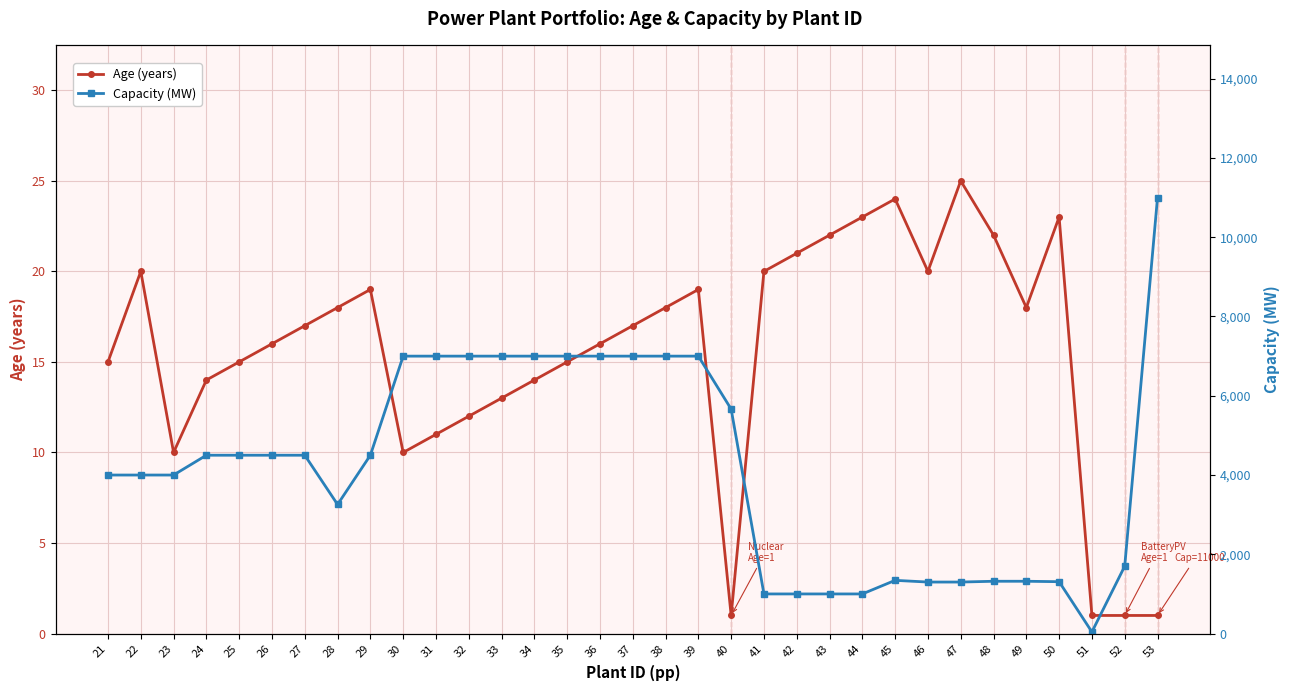

How many lines are shown in the chart?

2